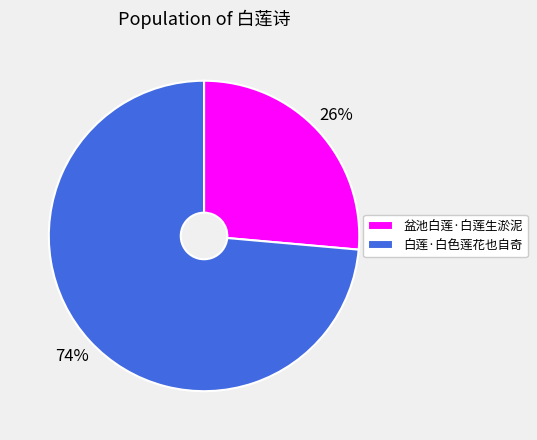

Rank the categories by value from lowest to highest.

盆池白莲·白莲生淤泥, 白莲·白色莲花也自奇